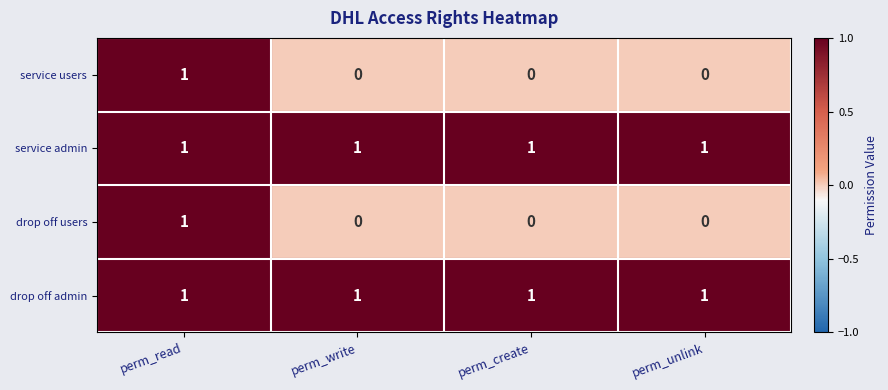

Count the drop off users values in the range 0 to 1.

4